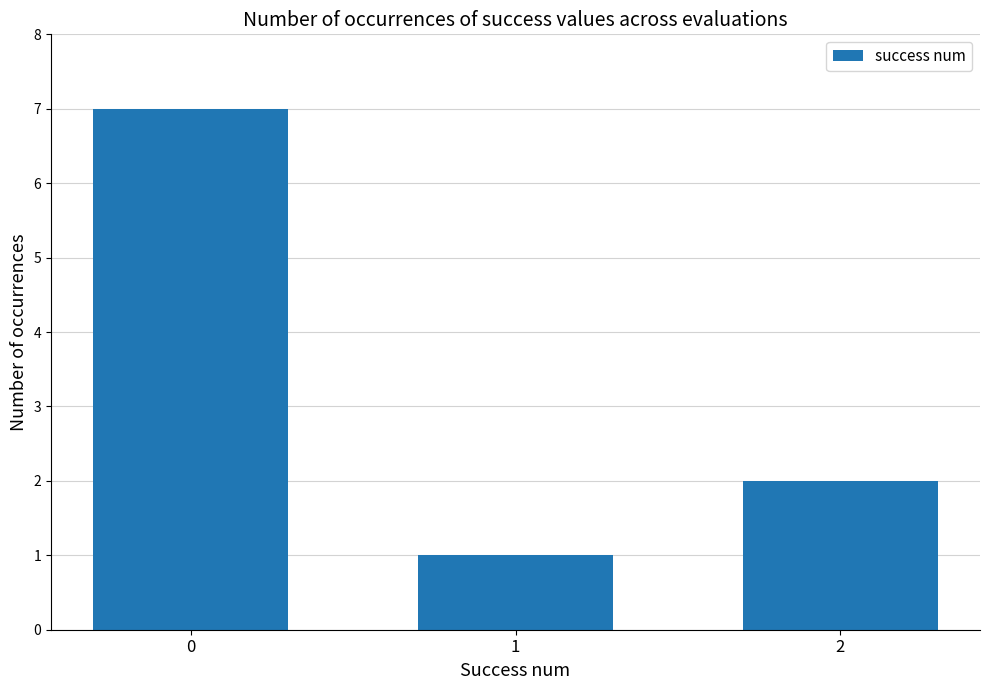

List the labels in order of value, smallest first.

1, 2, 0